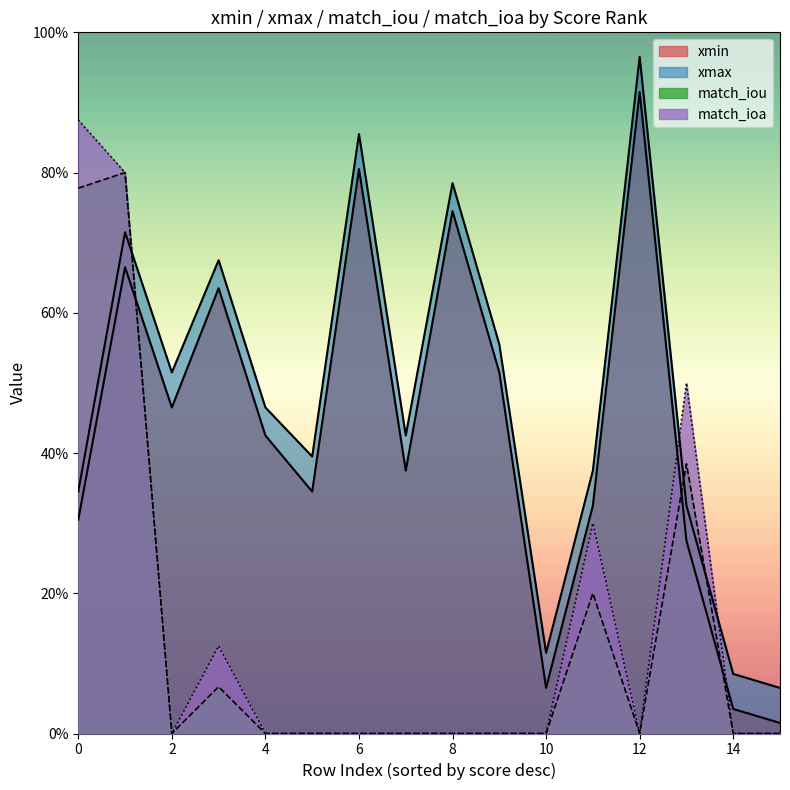

True or false: xmax and xmin cross at least once.

False